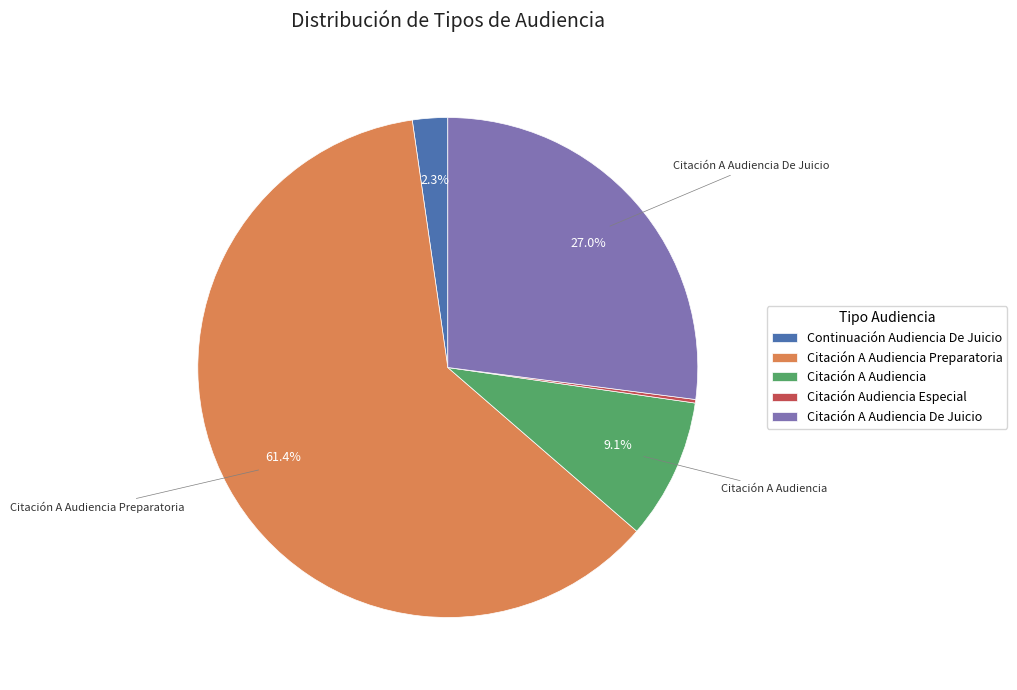

Do Citación A Audiencia De Juicio and Continuación Audiencia De Juicio together represent more than half of the pie?

No